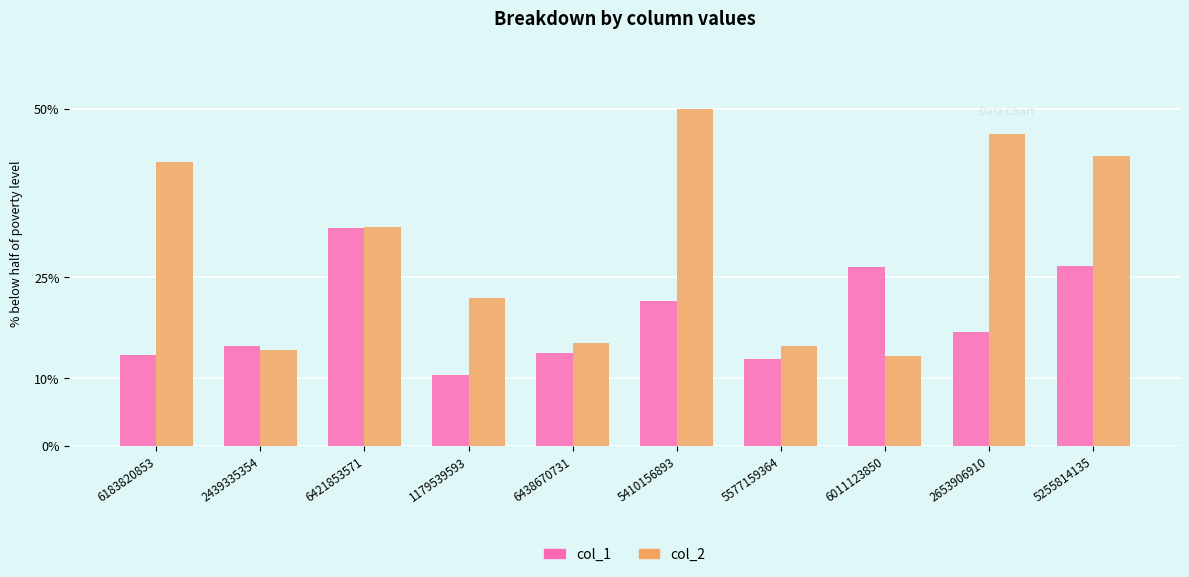

Is the value of col_2 at 6183820853 greater than the value of col_1 at 6011123850?

Yes